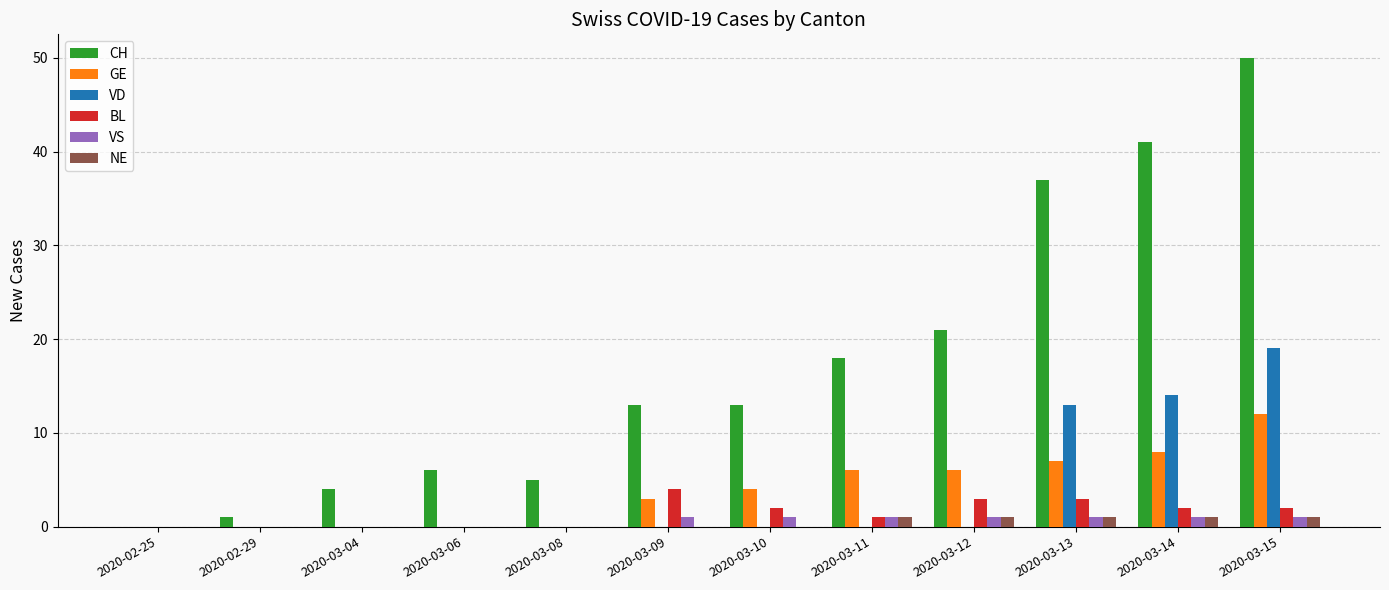

The value of GE at 2020-03-14 is 8. True or false?

True